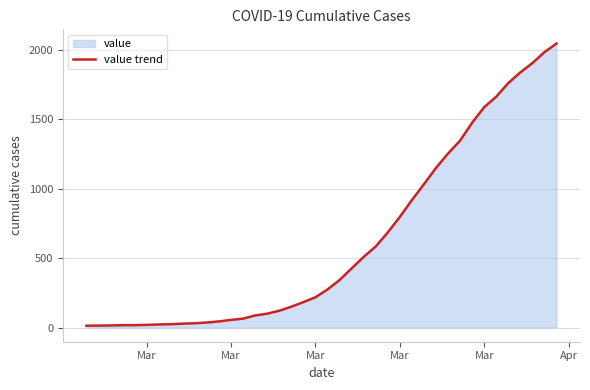

Count the number of values greater than 274.

19